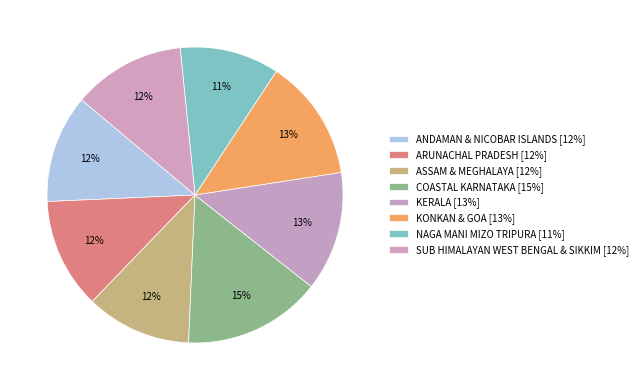

Which category has the biggest portion of the pie?

COASTAL KARNATAKA